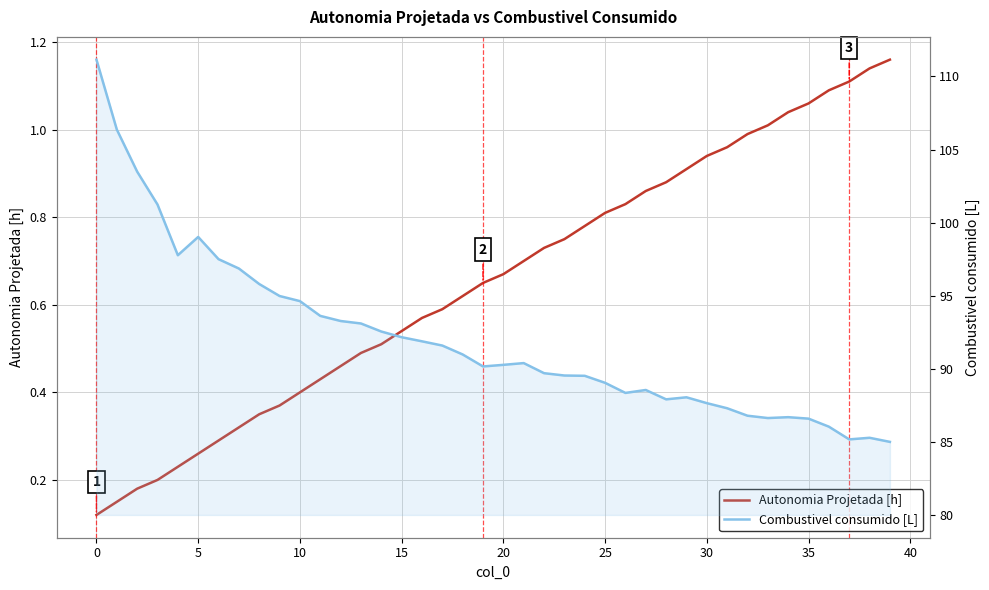

At how many categories does at least one series exceed 85?

39